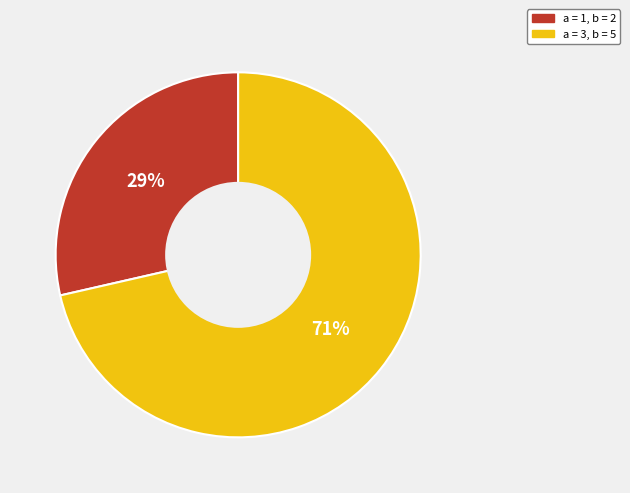

Does any single category account for the majority?

Yes